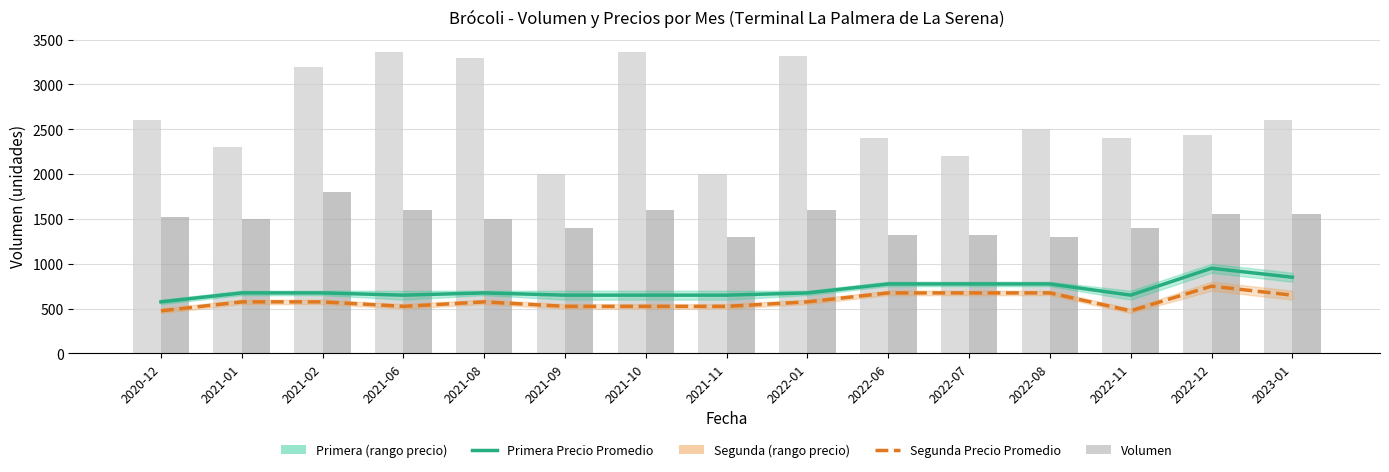

Which label corresponds to the largest value in the chart?

2022-12